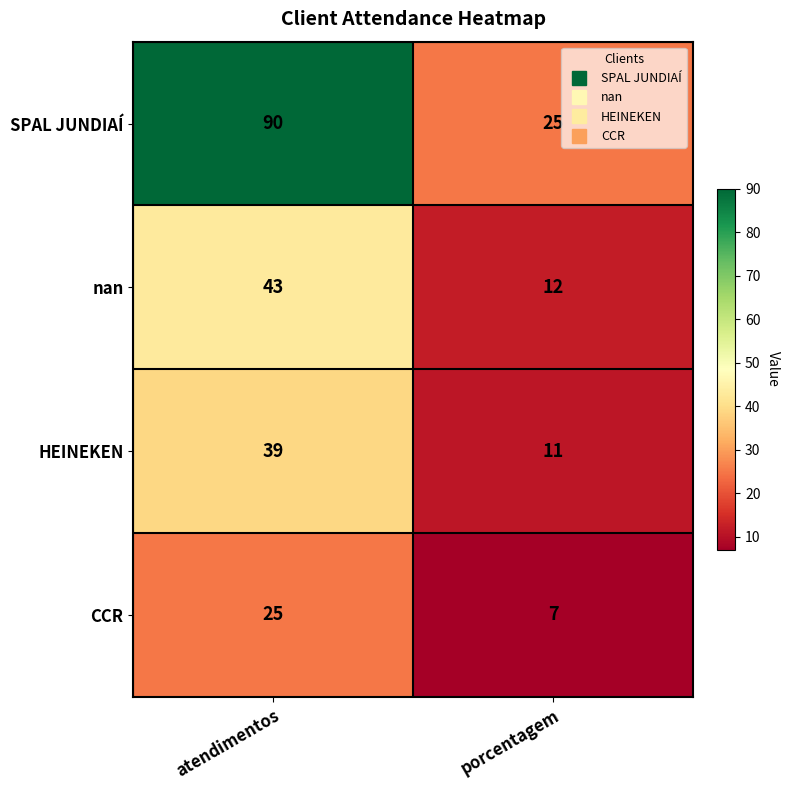

The value of SPAL JUNDIAÍ at atendimentos is 90. True or false?

True